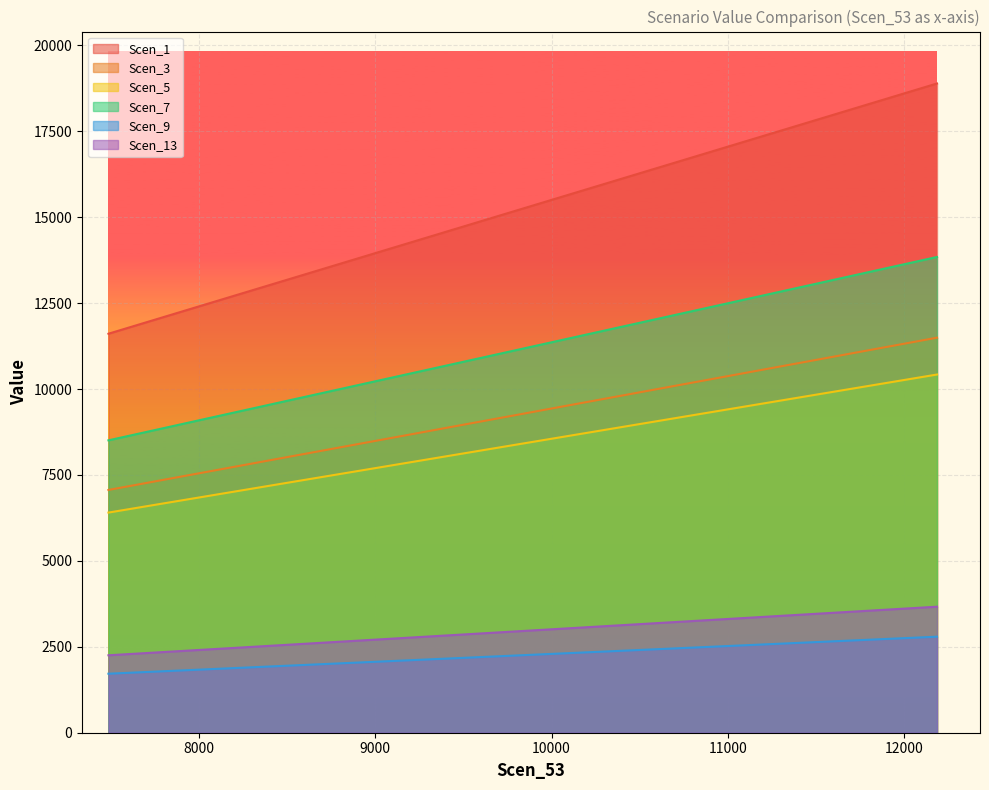

Which series has the largest range (max minus min)?

Scen_1